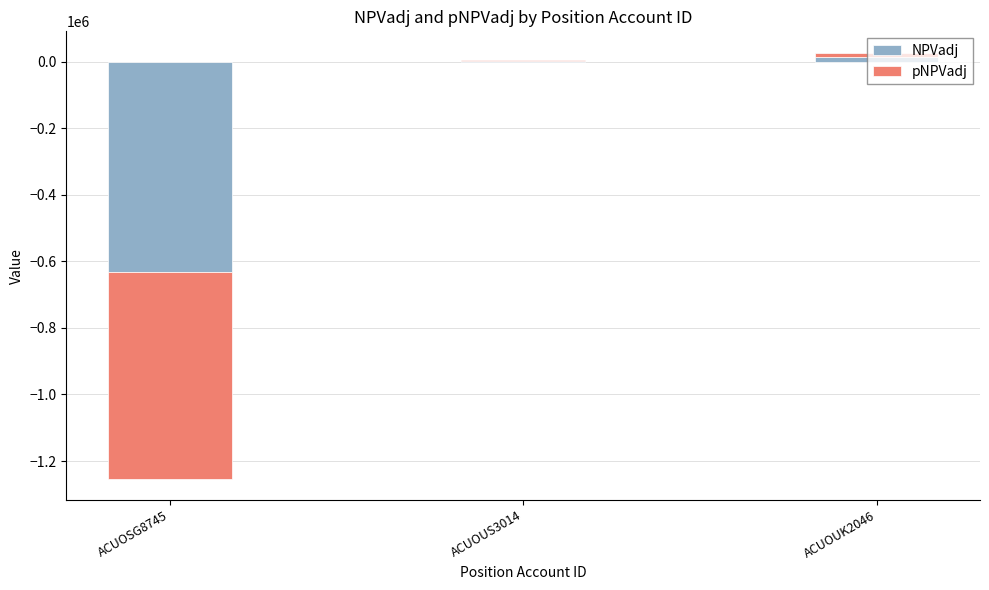

List the series in order of their overall mean, highest first.

pNPVadj, NPVadj